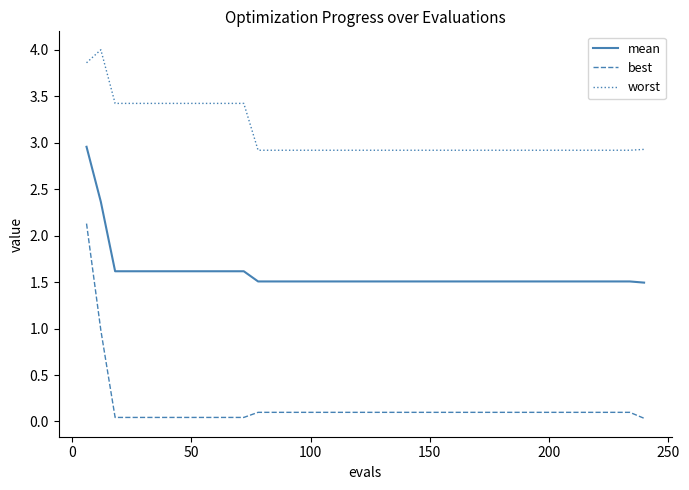

Which series has the largest total across all categories?

worst